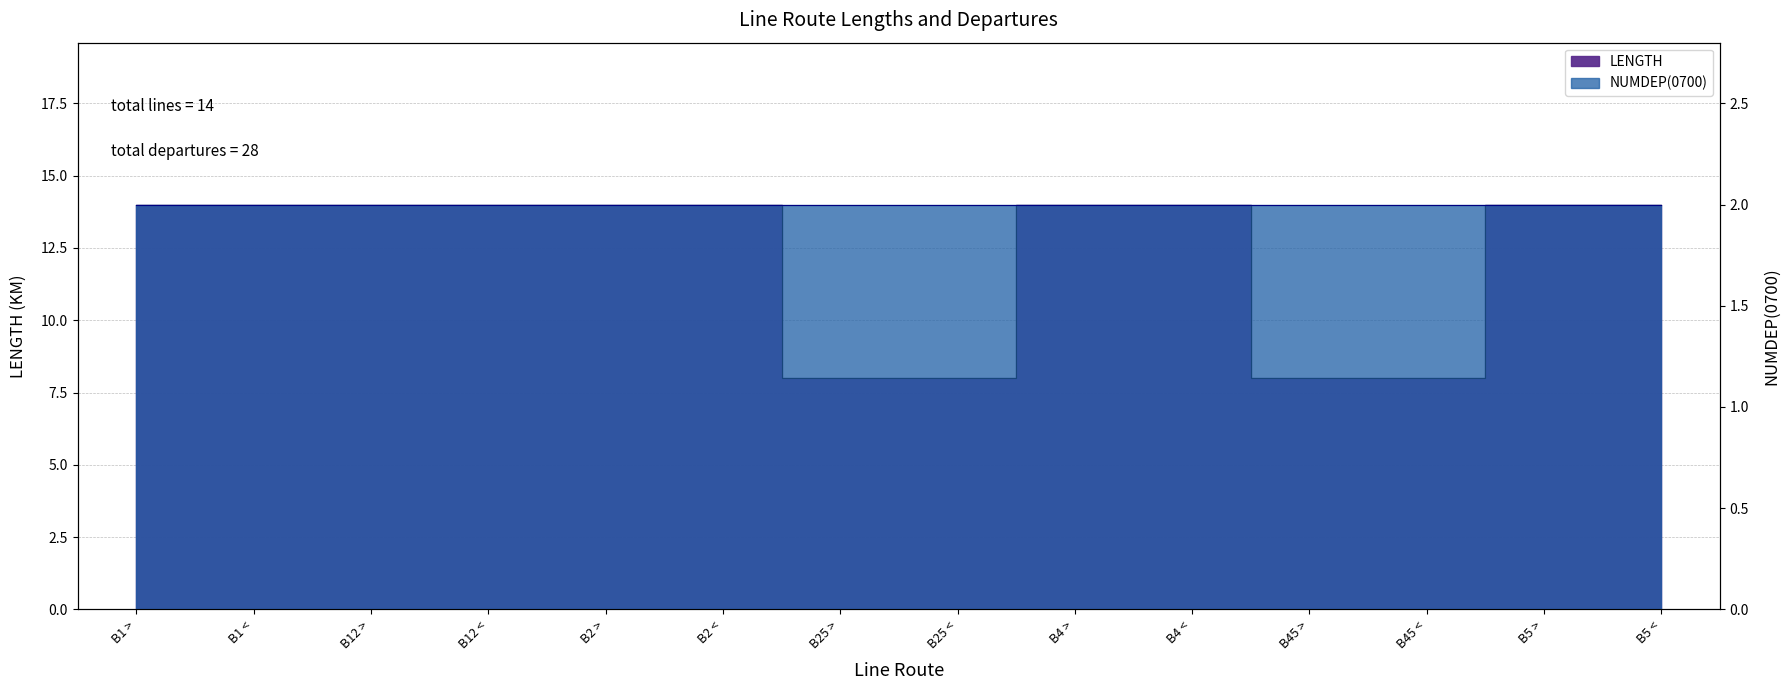

Rank the categories by value from lowest to highest.

B25 >, B25 <, B45 >, B45 <, B1 >, B1 <, B12 >, B12 <, B2 >, B2 <, B4 >, B4 <, B5 >, B5 <